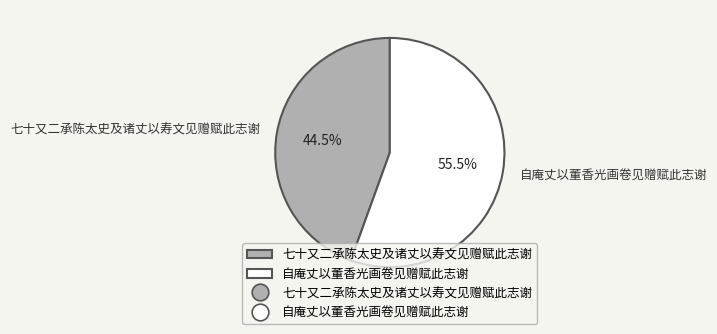

Approximately how many times larger is the value at 七十又二承陈太史及诸丈以寿文见赠赋此志谢 compared to 自庵丈以董香光画卷见赠赋此志谢?

0.8